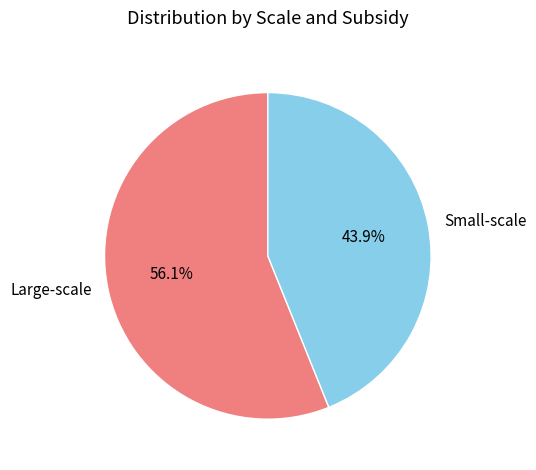

Is there a majority slice in this chart?

Yes